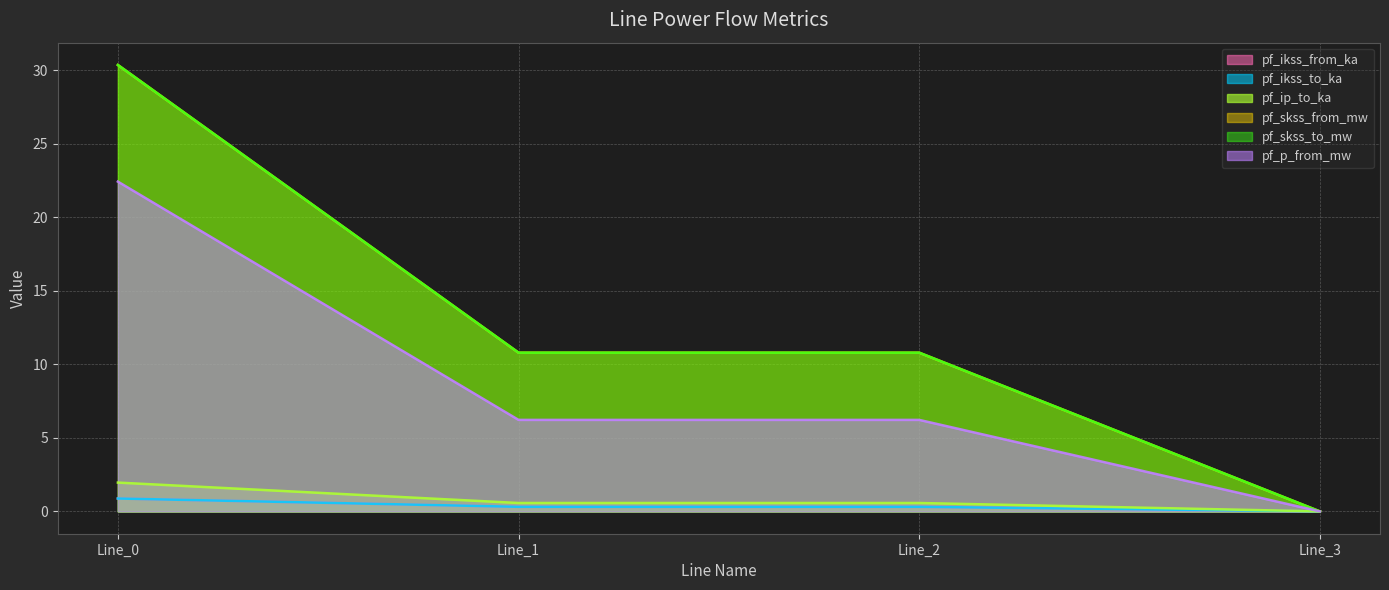

True or false: pf_p_from_mw and pf_ikss_from_ka intersect in this chart.

False